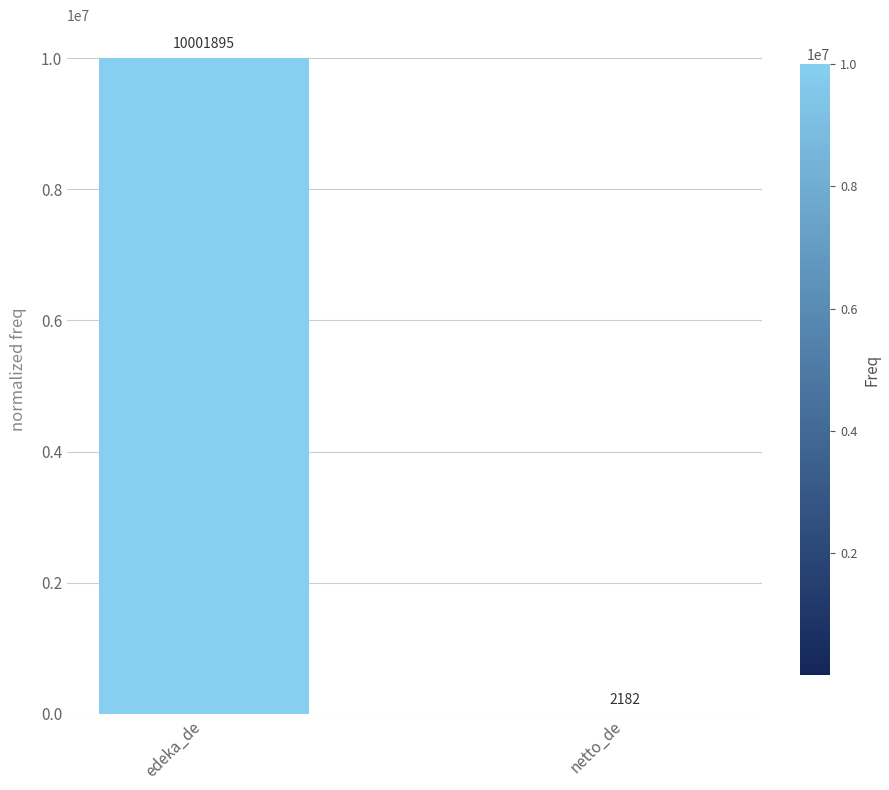

How many categories are shown in the chart?

2